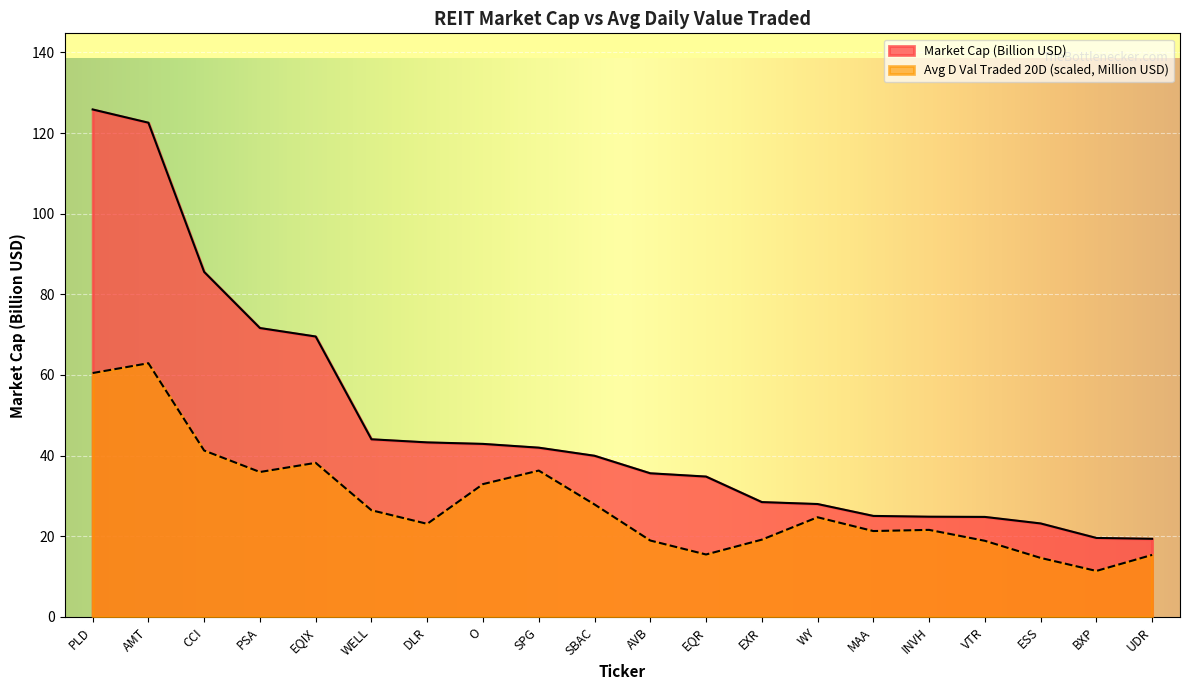

What are all the series names shown in the legend?

Market Cap (Billion USD), Avg D Val Traded 20D (scaled, Million USD)